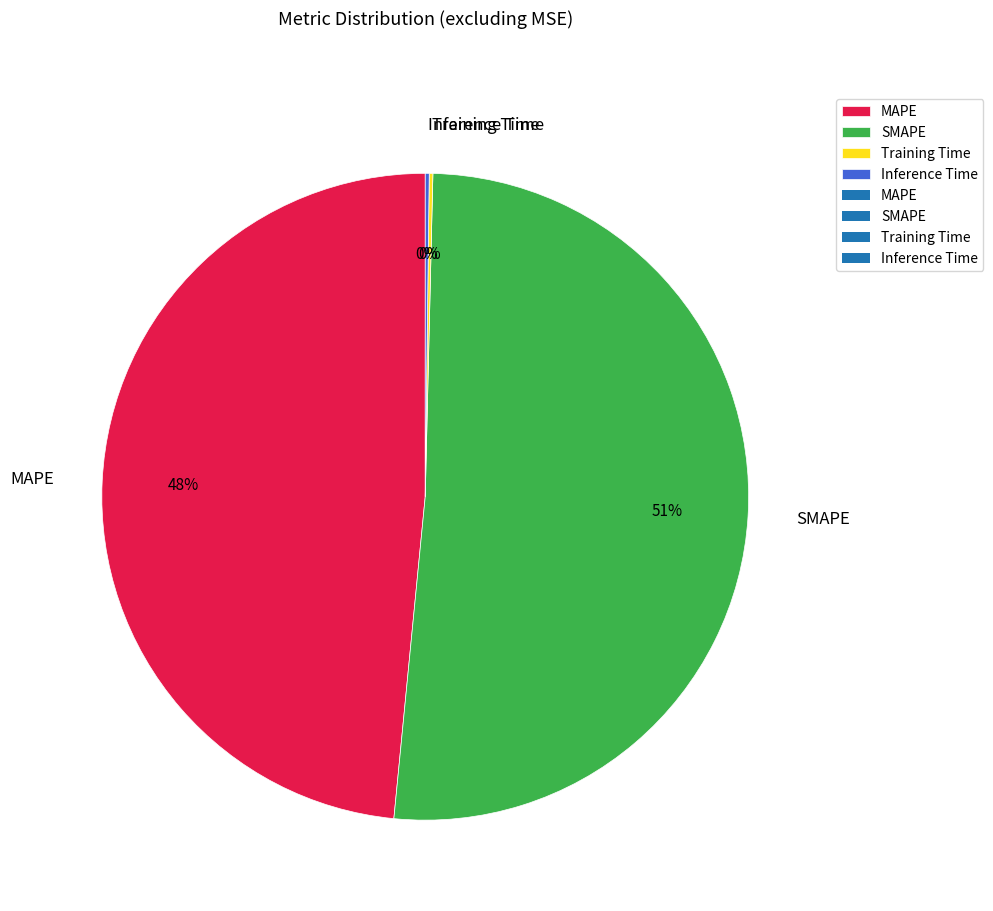

To the nearest percent, what is the average slice percentage?

25%